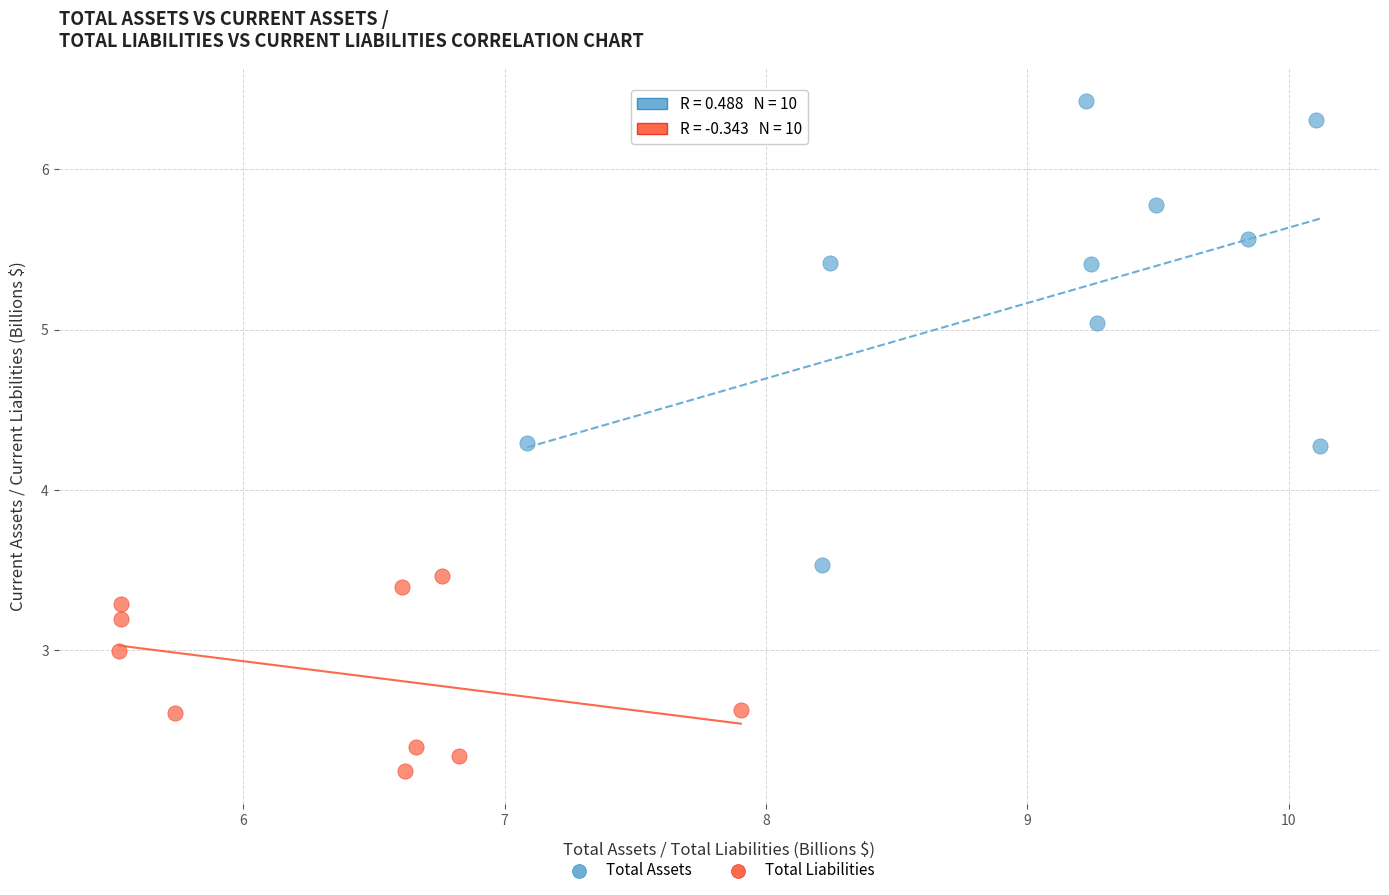

Which series has the largest Y range (max minus min)?

Total Assets